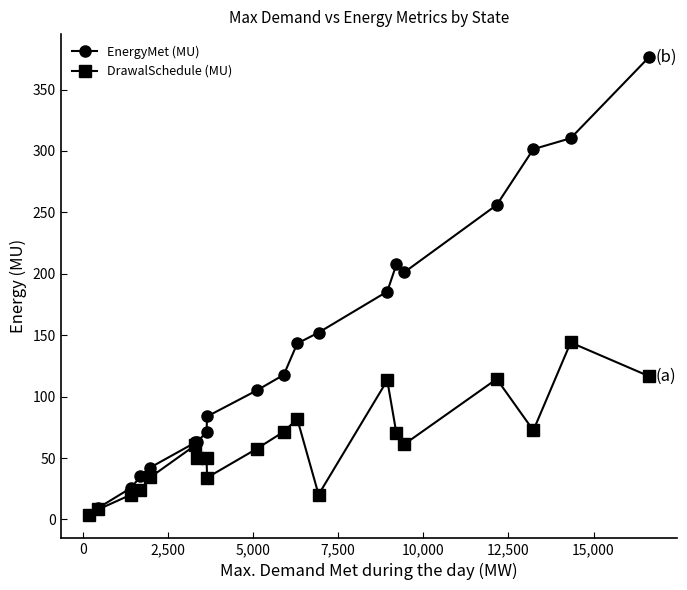

What is the value of the EnergyMet (MU) point at the 8th from the left?

71.0